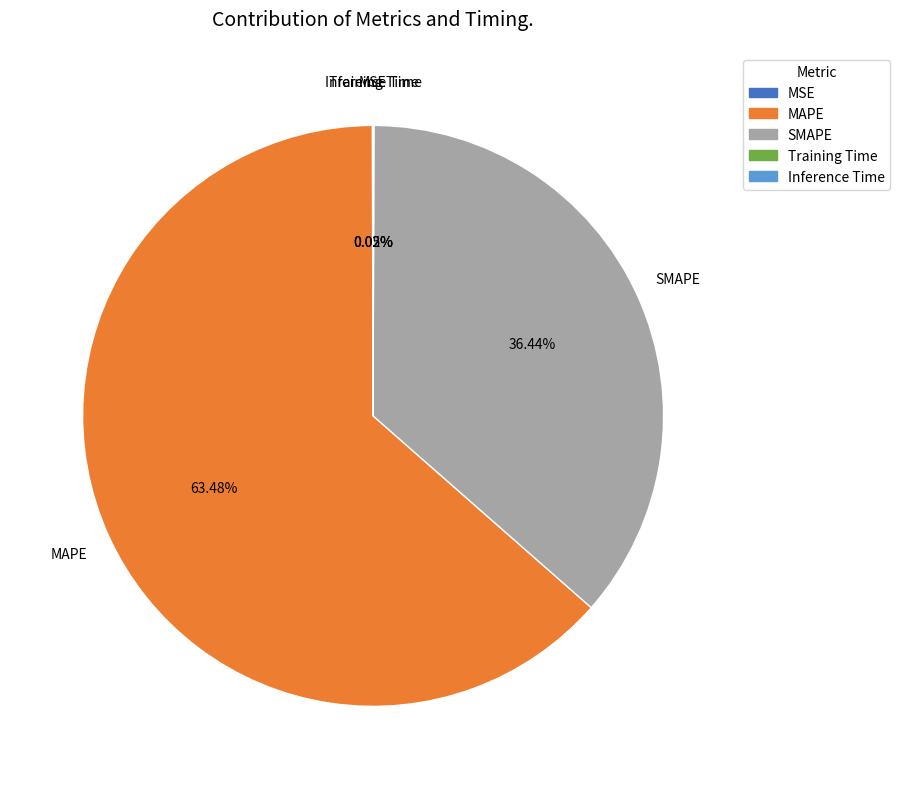

Is there any slice that represents more than half of the pie?

Yes